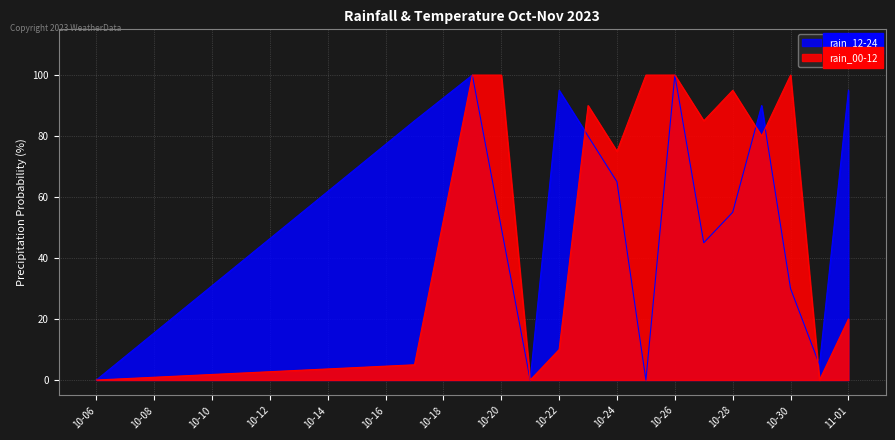

Is it true that rain_00-12 equals 15 at 10-22?

False